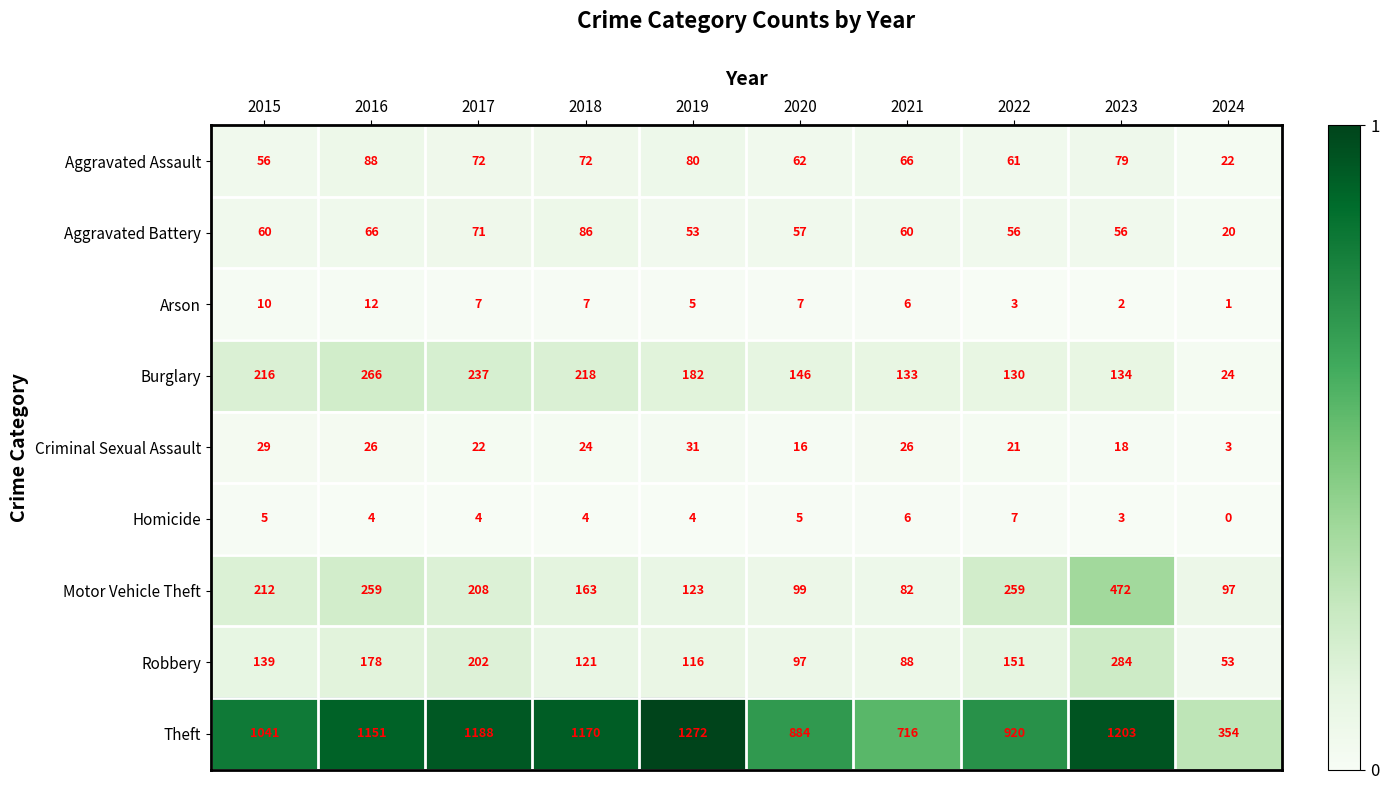

Is it true that Homicide equals 4 at 2017?

True